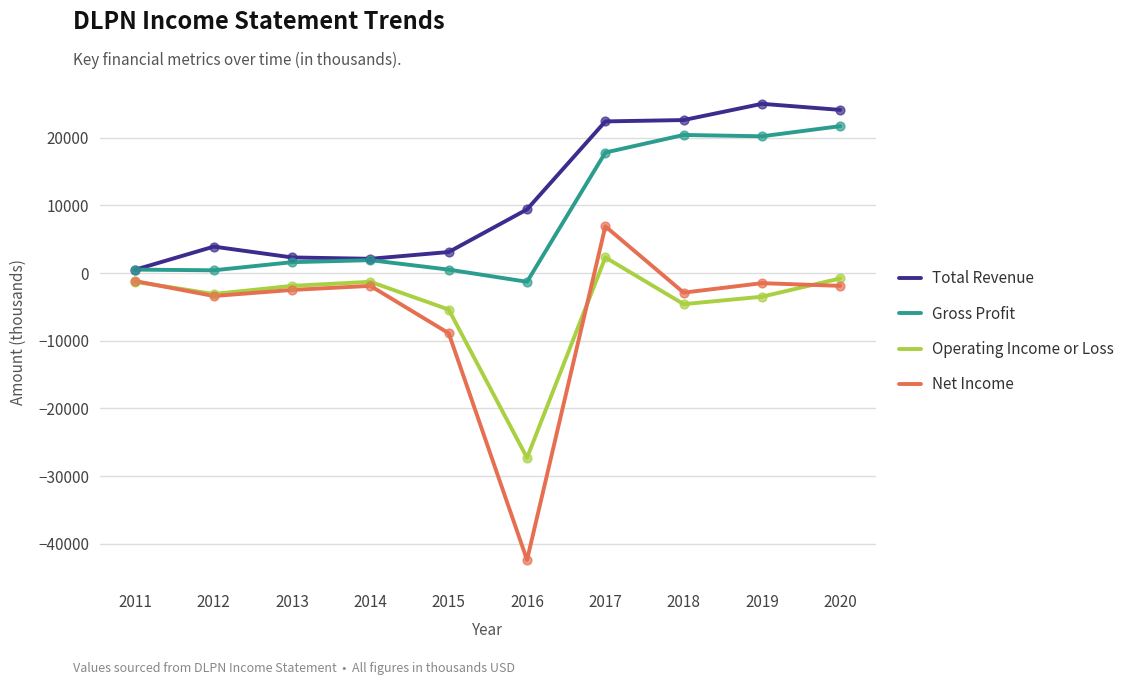

What are all the series names shown in the legend?

Total Revenue, Gross Profit, Operating Income or Loss, Net Income